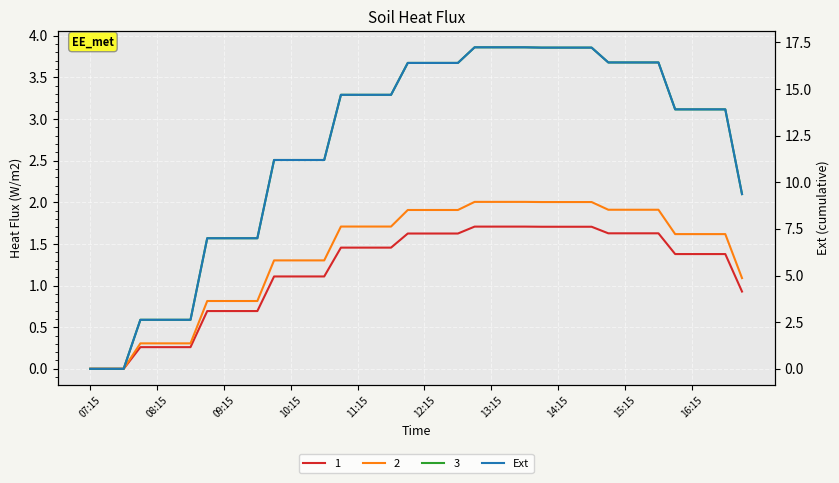

True or false: the data shows 16.4 at 15:15.

True